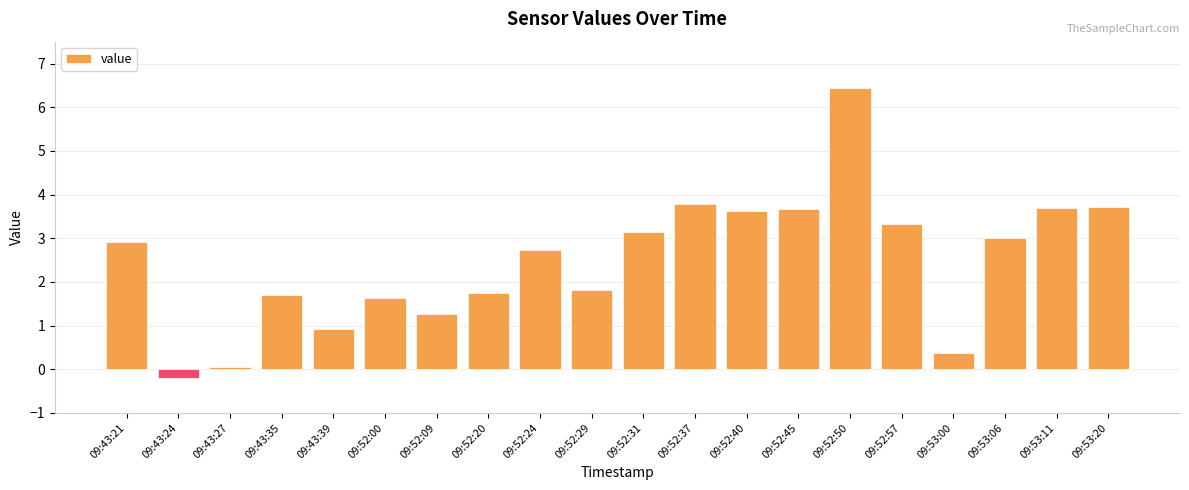

How many data points are above 2?

11